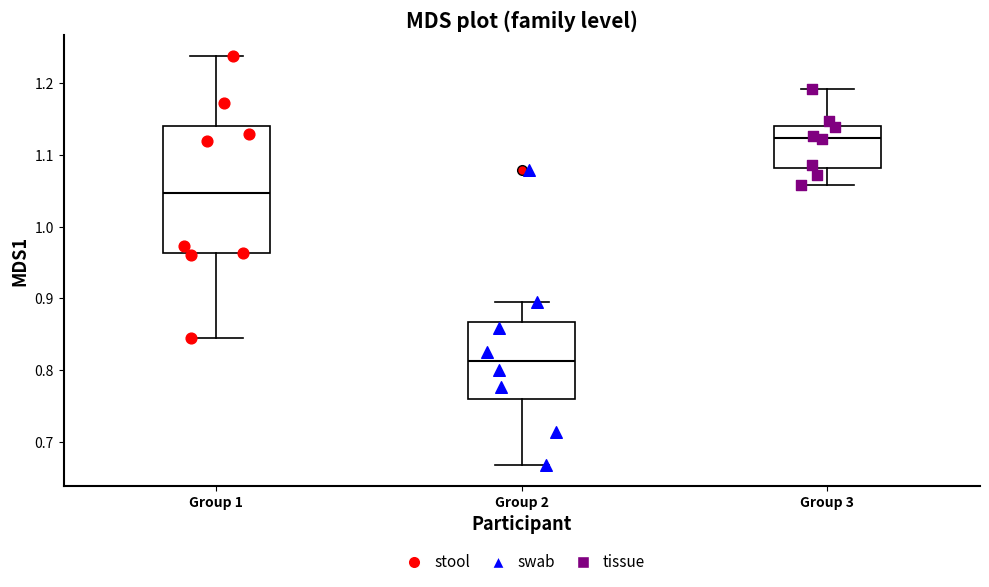

Which box has the lowest median line?

Group 2